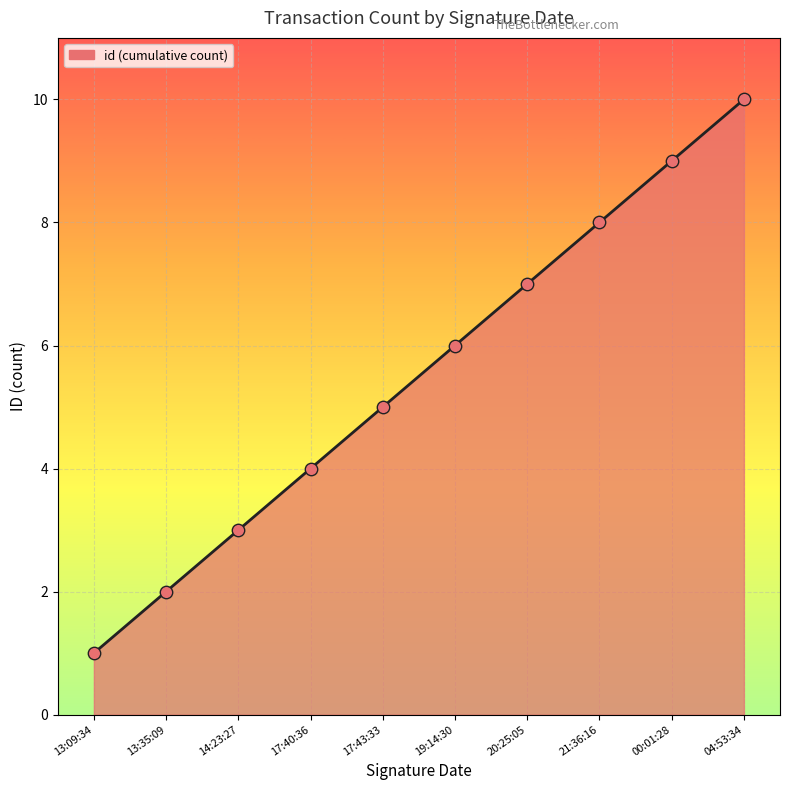

What is the ratio of the value at 19:14:30 to the value at 13:09:34?

6.0